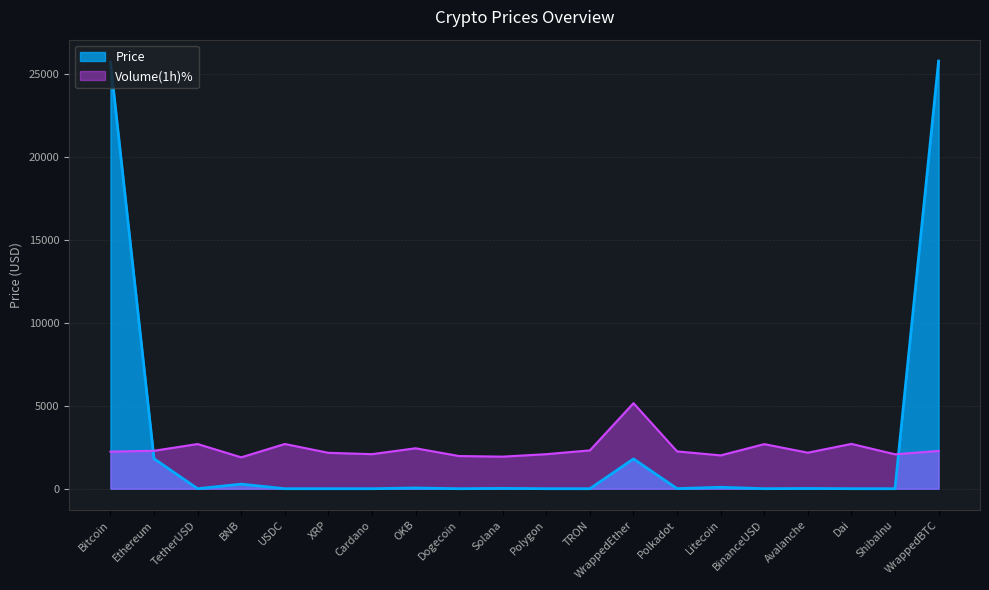

Between which two adjacent categories do Price and Volume_pct first intersect?

Bitcoin and Ethereum